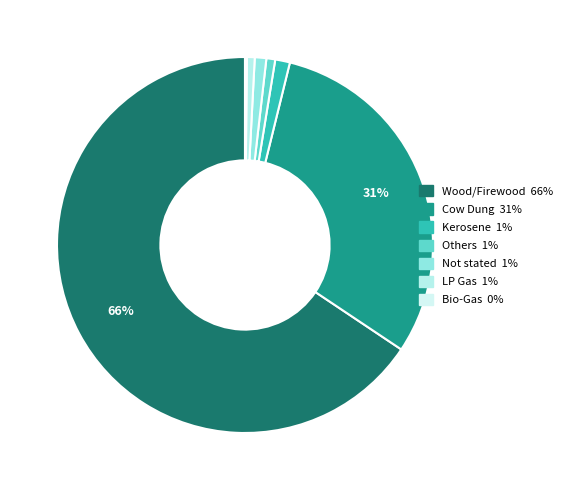

What percentage is the Kerosene slice, to the nearest percent?

1%